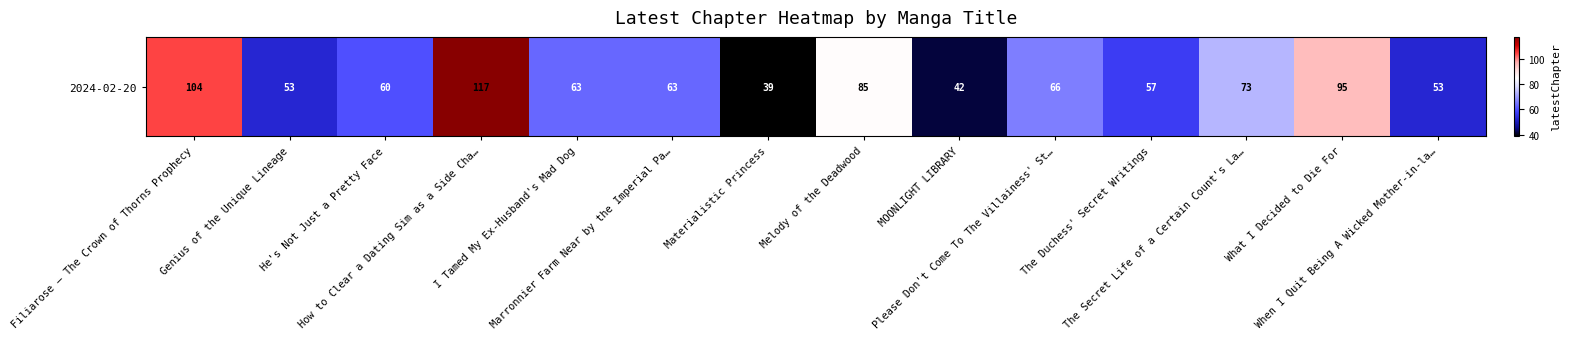

Where is the data nearest to the value 78?

The Secret Life of a Certain Count's La…